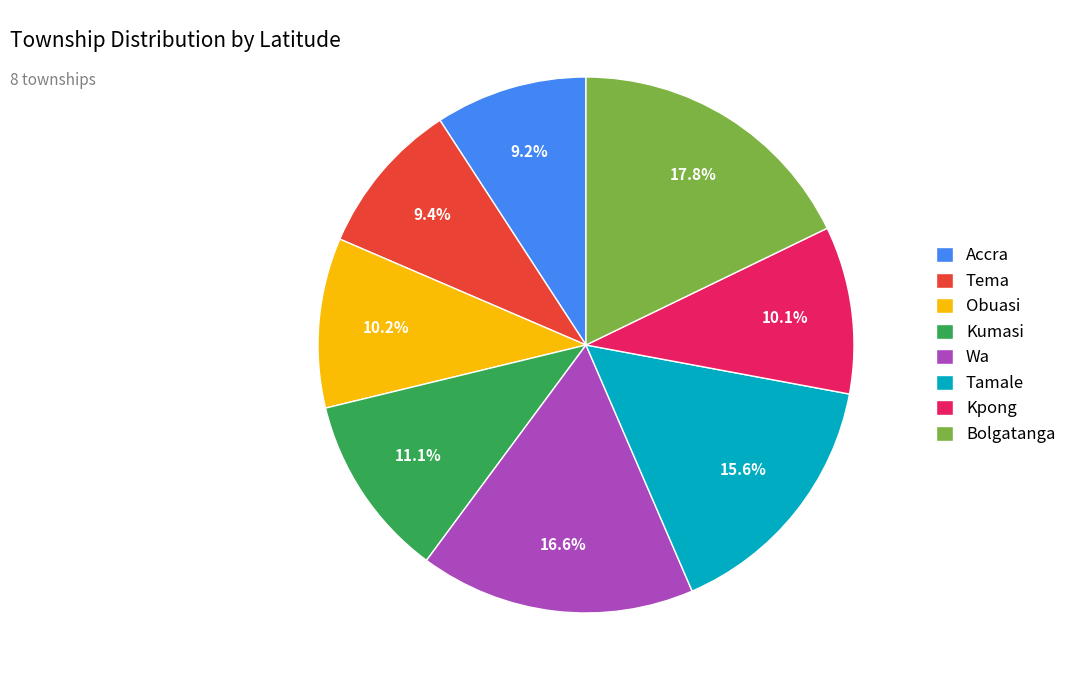

Approximately how many times larger is the value at Wa compared to Tema?

1.8